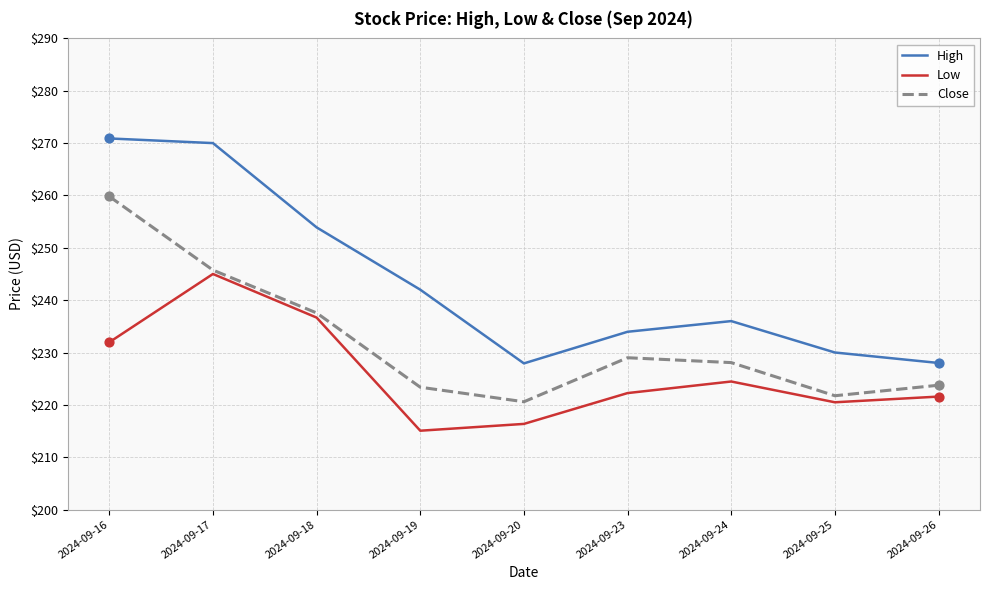

Which series has the largest range (max minus min)?

High